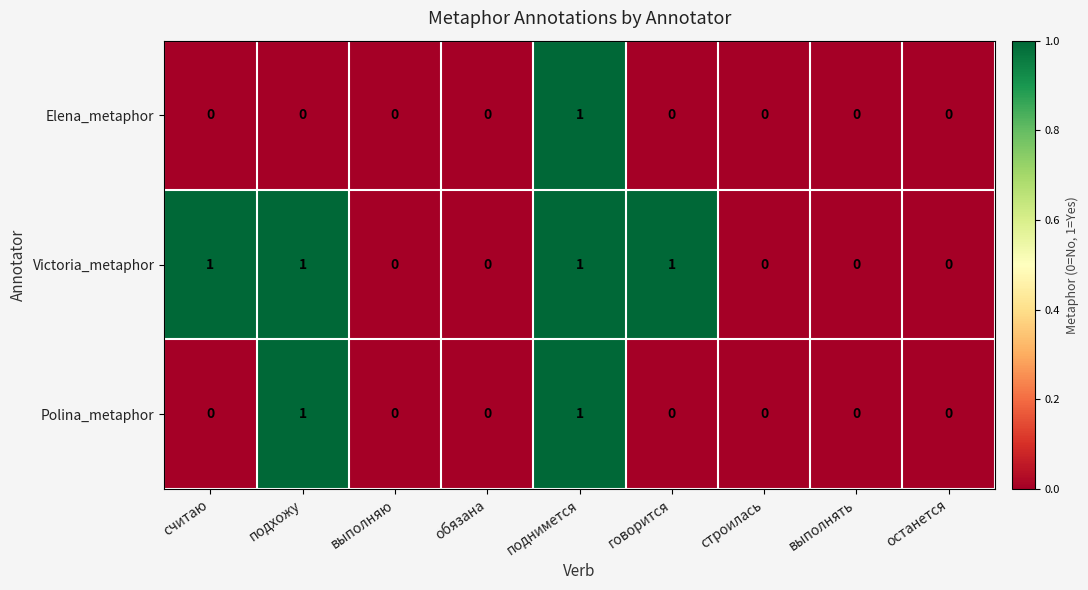

Reading left to right, what are all the values shown in this chart?

Elena_metaphor: 0	0	0	0	1	0	0	0	0
Victoria_metaphor: 1	1	0	0	1	1	0	0	0
Polina_metaphor: 0	1	0	0	1	0	0	0	0